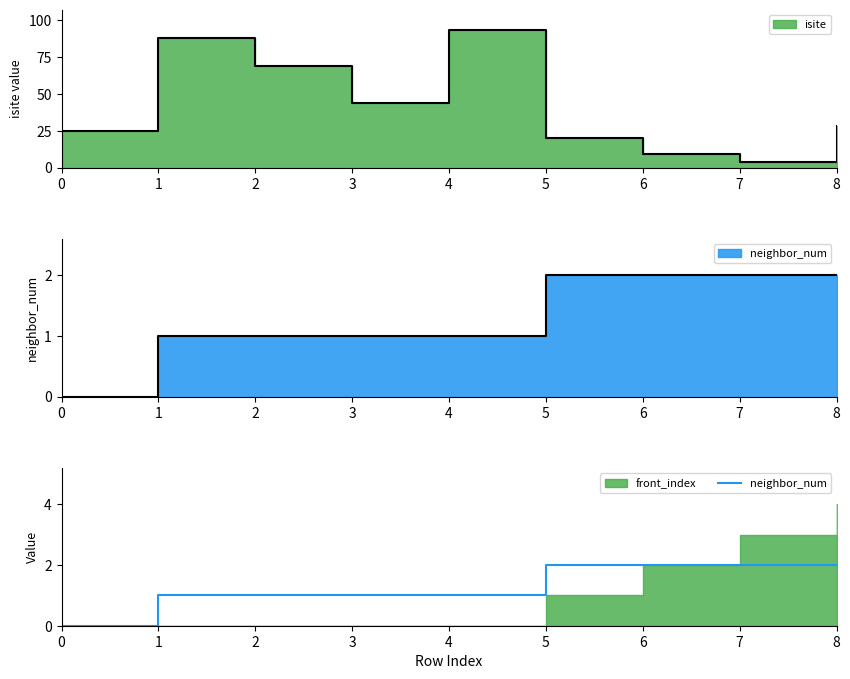

Where does the data first go above 1?

5